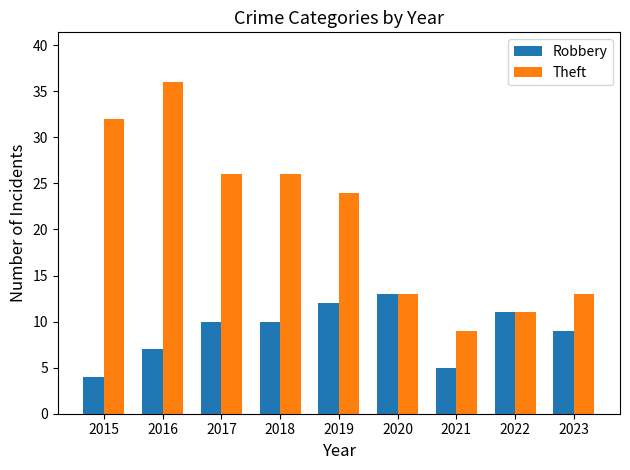

How many bars are there in total?

18